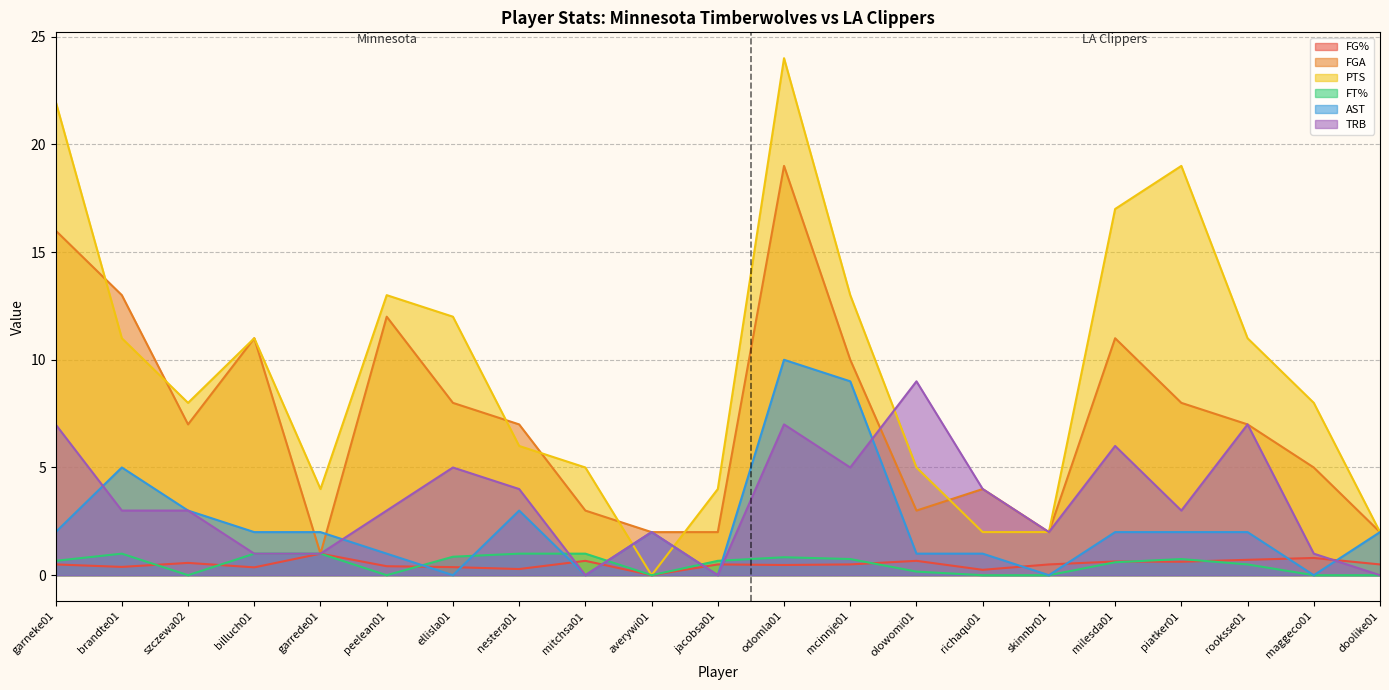

Which series has the largest total across all categories?

PTS